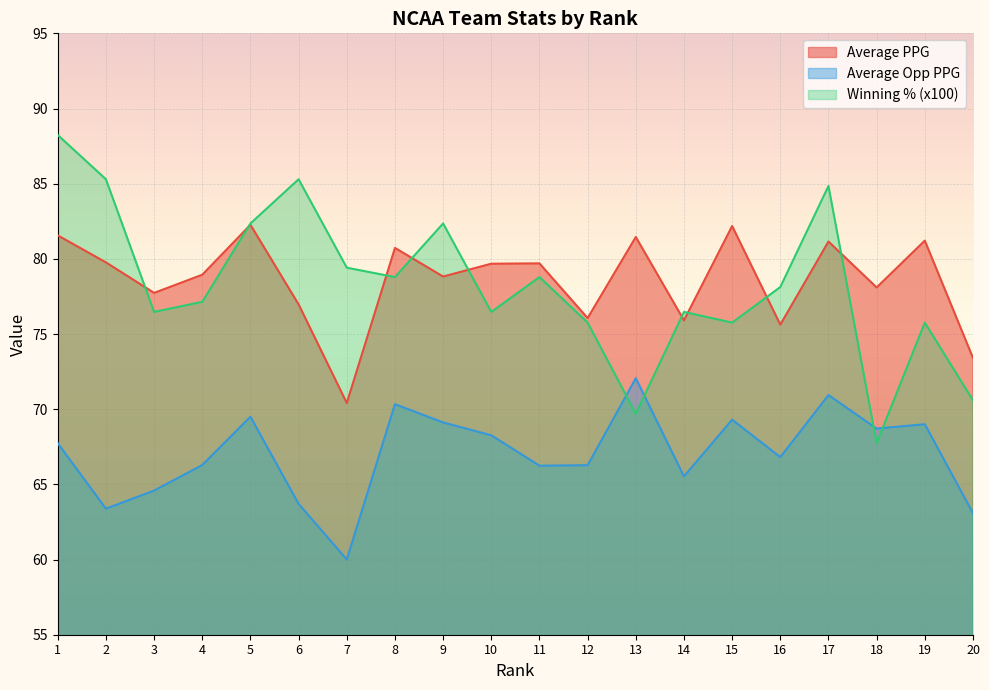

True or false: Average PPG has more than 2 interior local peaks.

True